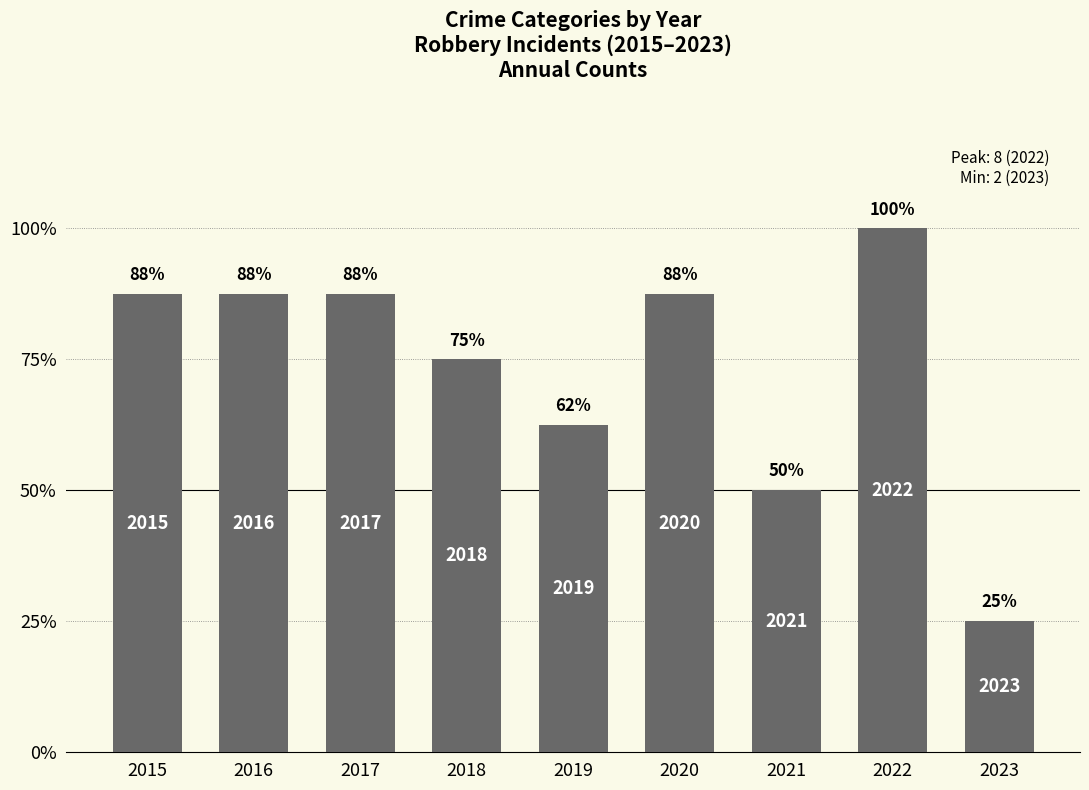

Are the bars horizontal?

No